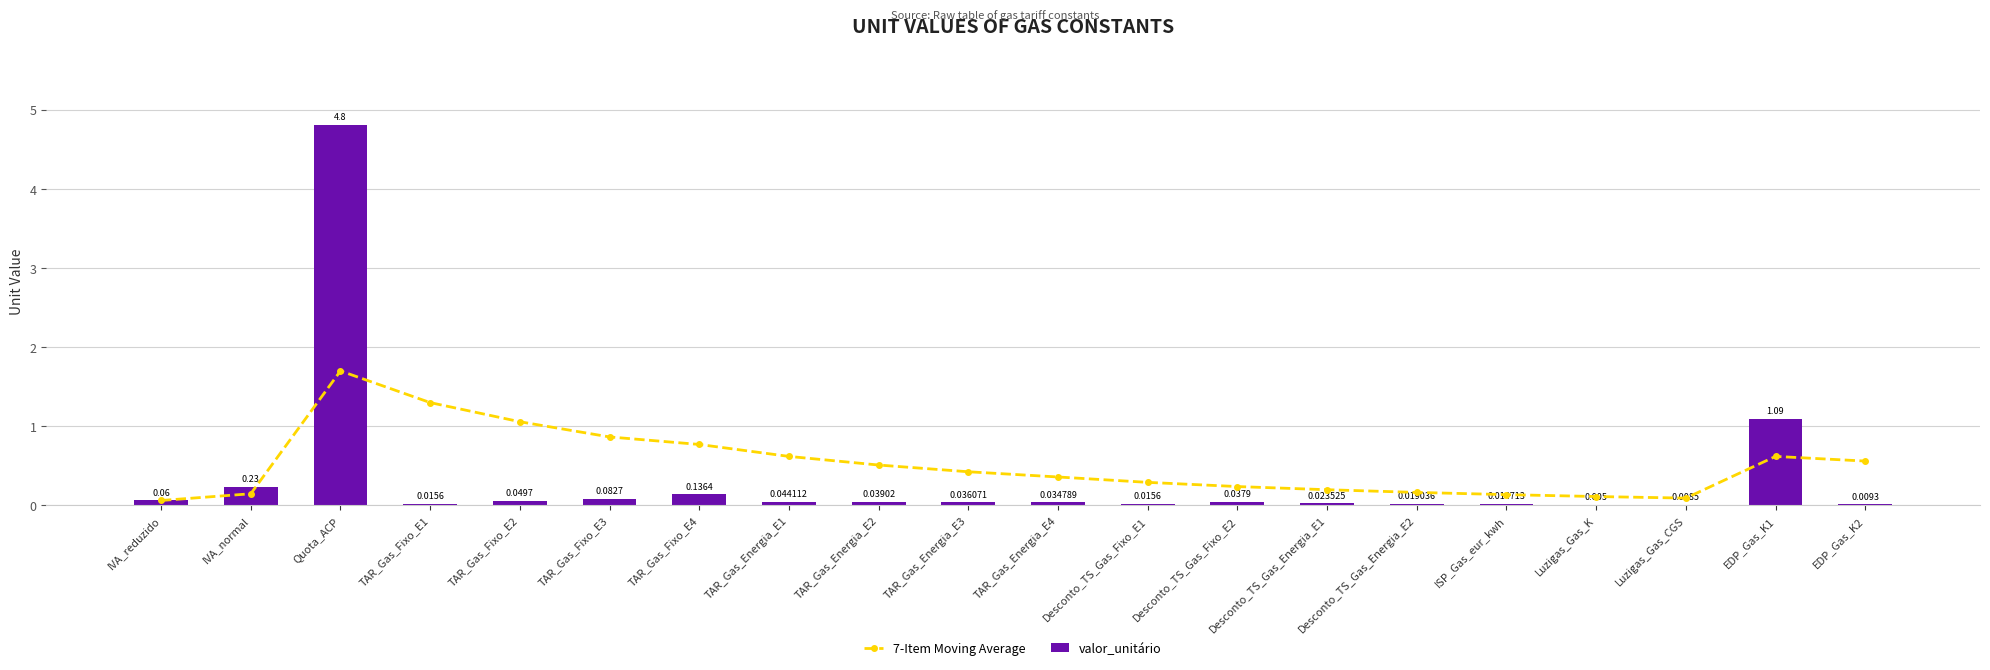

List the labels in order of 7-Item Moving Average value, smallest first.

IVA_reduzido, Luzigas_Gas_CGS, Luzigas_Gas_K, ISP_Gas_eur_kwh, IVA_normal, Desconto_TS_Gas_Energia_E2, Desconto_TS_Gas_Energia_E1, Desconto_TS_Gas_Fixo_E2, Desconto_TS_Gas_Fixo_E1, TAR_Gas_Energia_E4, TAR_Gas_Energia_E3, TAR_Gas_Energia_E2, EDP_Gas_K2, TAR_Gas_Energia_E1, EDP_Gas_K1, TAR_Gas_Fixo_E4, TAR_Gas_Fixo_E3, TAR_Gas_Fixo_E2, TAR_Gas_Fixo_E1, Quota_ACP